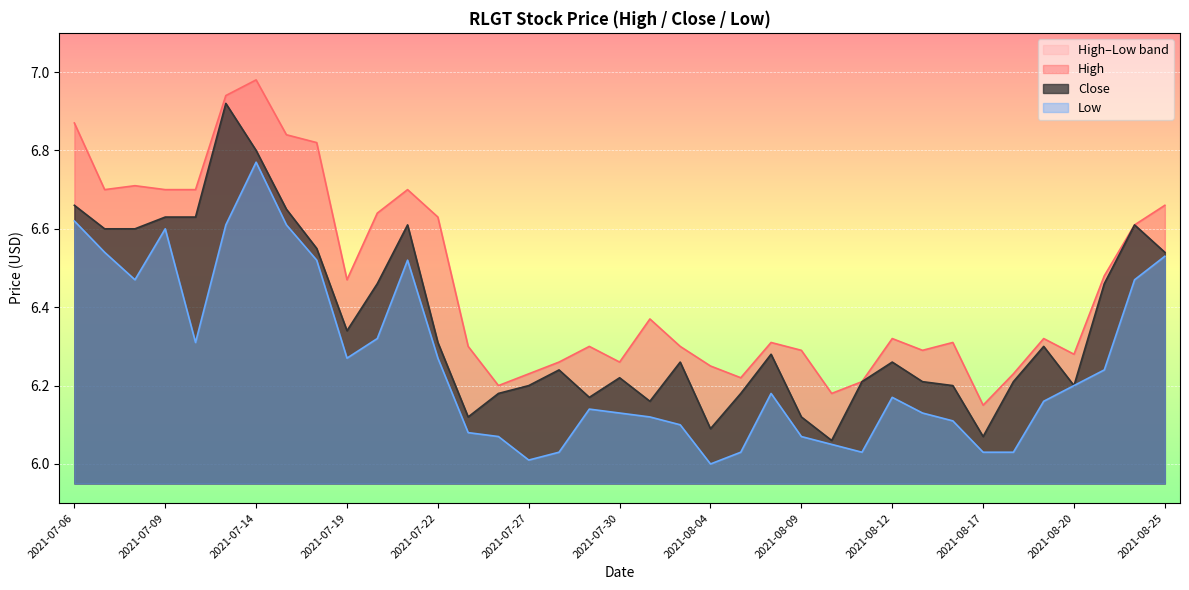

What is the minimum value shown in the chart?

6.0